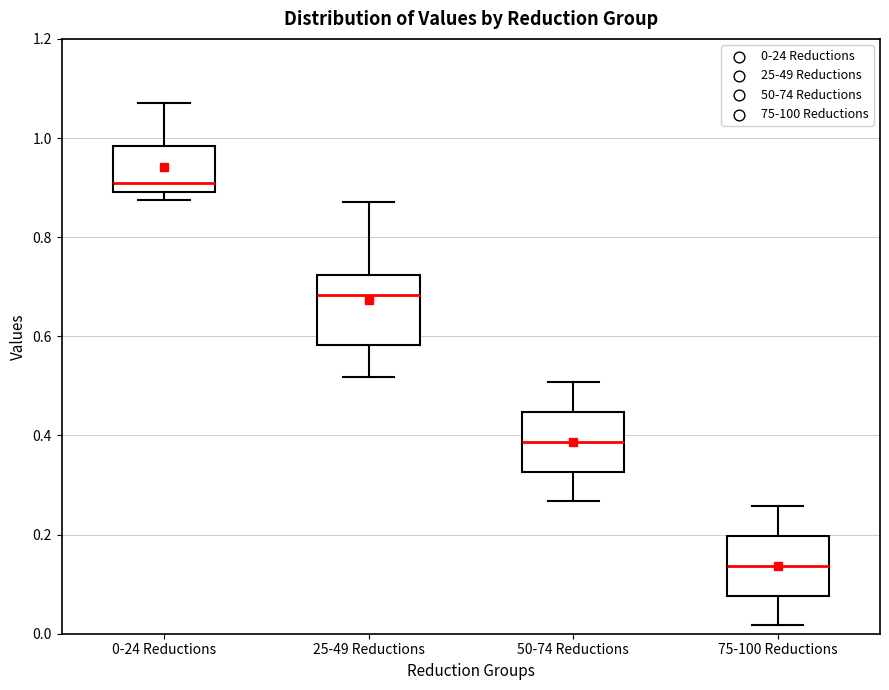

Comparing the boxes themselves (not the whiskers), which one is the tallest?

25-49 Reductions